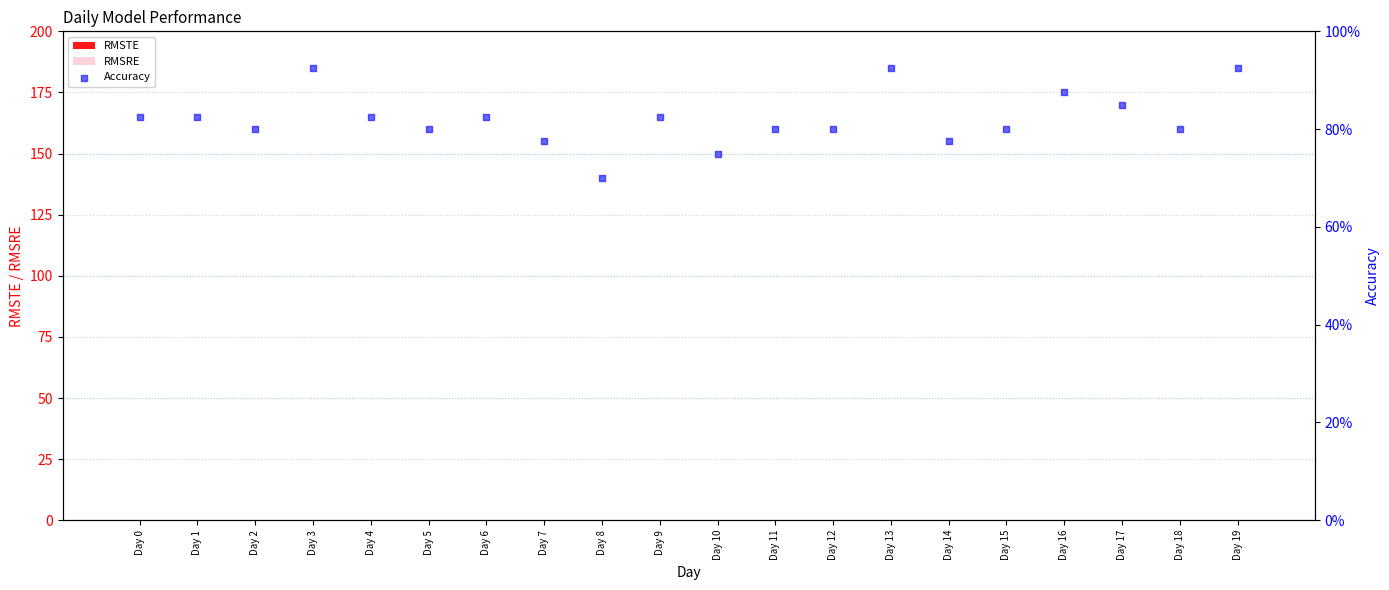

At which category is the sum across all series the highest?

Day 3